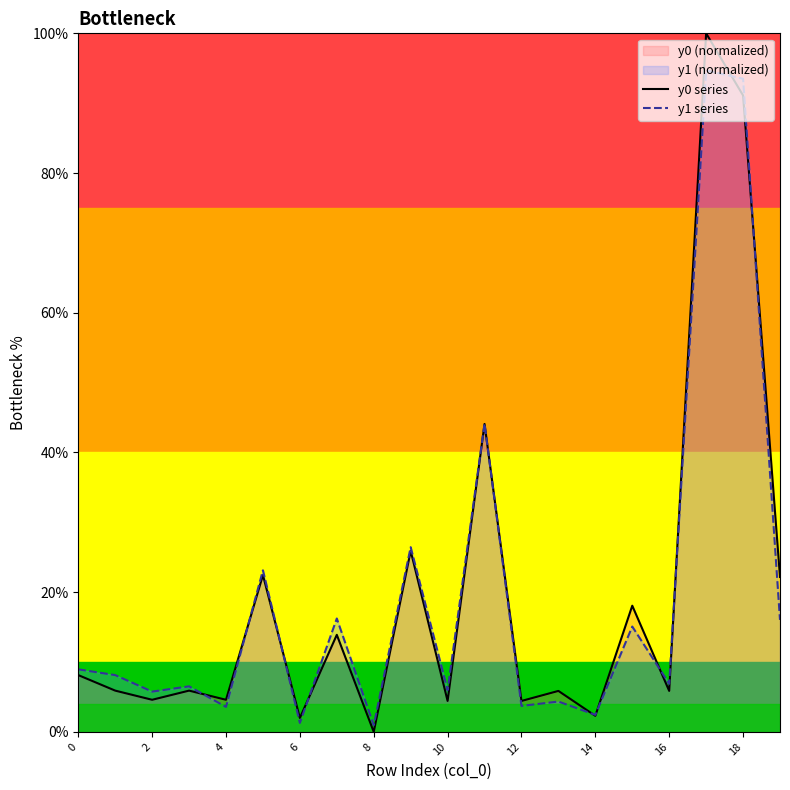

What is the value of the y0 series point at the 12th from the left?

44.1